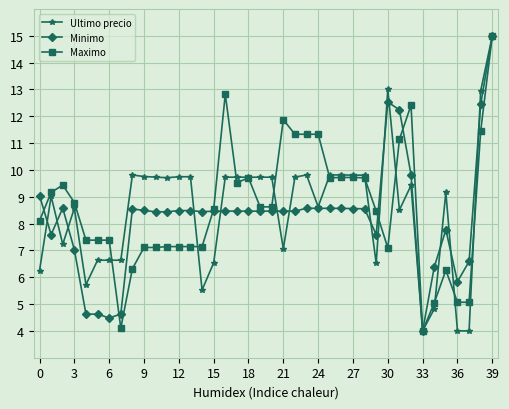

How many data points in Minimo are less than 8?

12